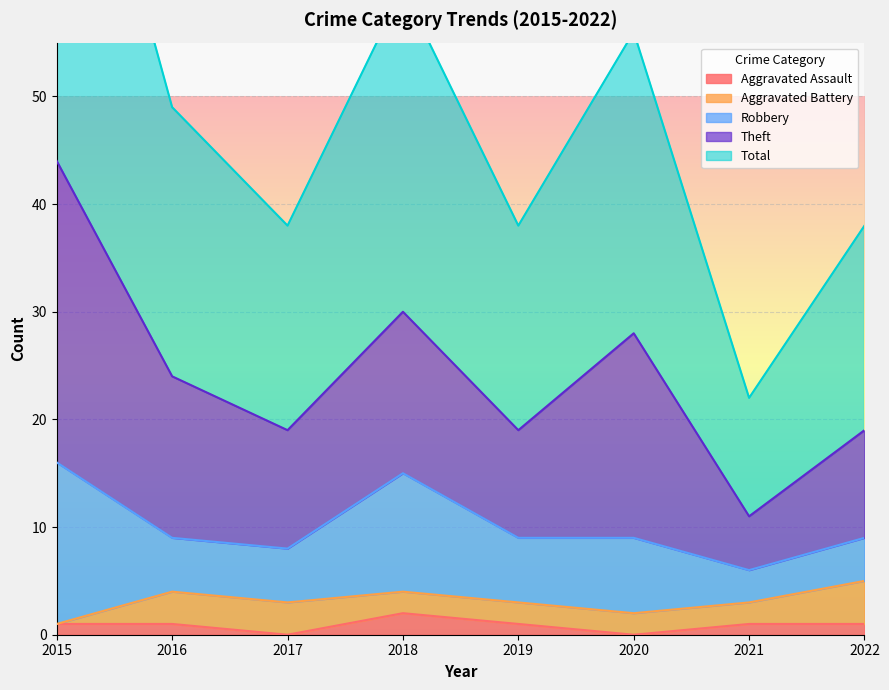

What is the difference between the maximum and minimum values in the Robbery series?

12